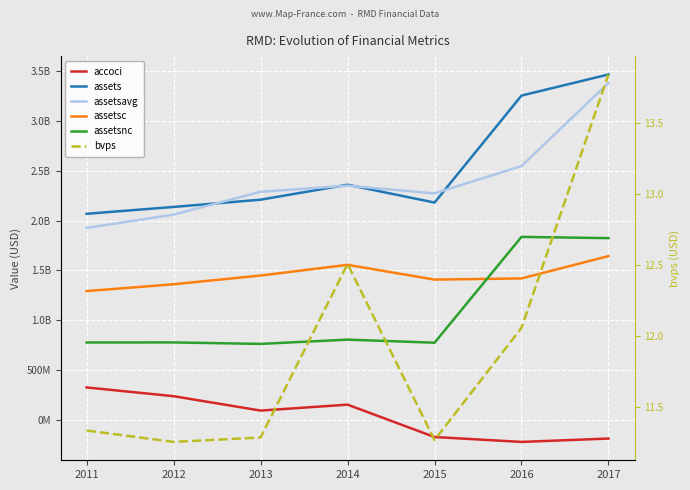

Which category has the lowest value across all series?

2016